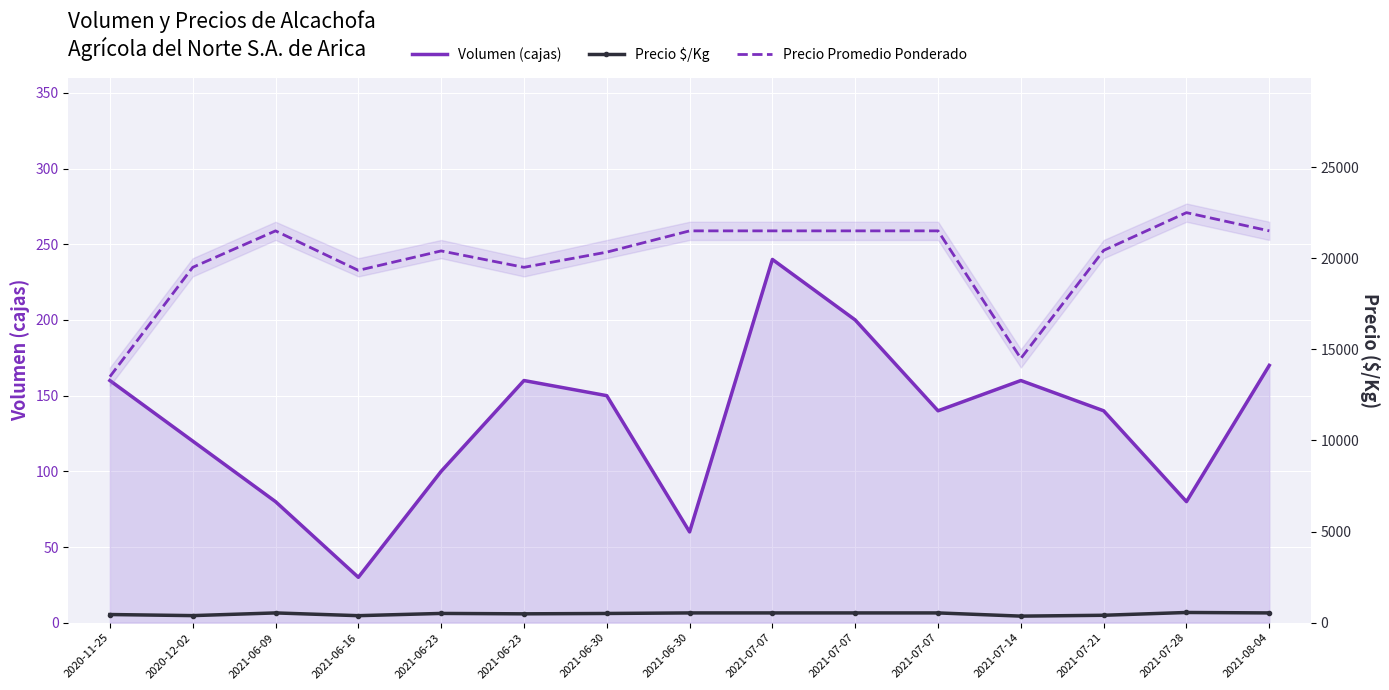

What is the label of the 5th point from the right?

2021-07-07